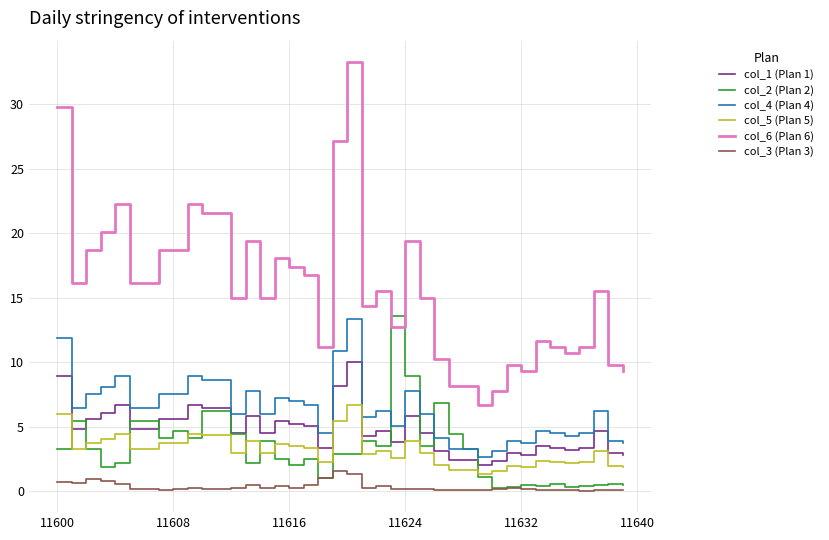

True or false: col_4 (Plan 4) and col_6 (Plan 6) cross at least once.

False